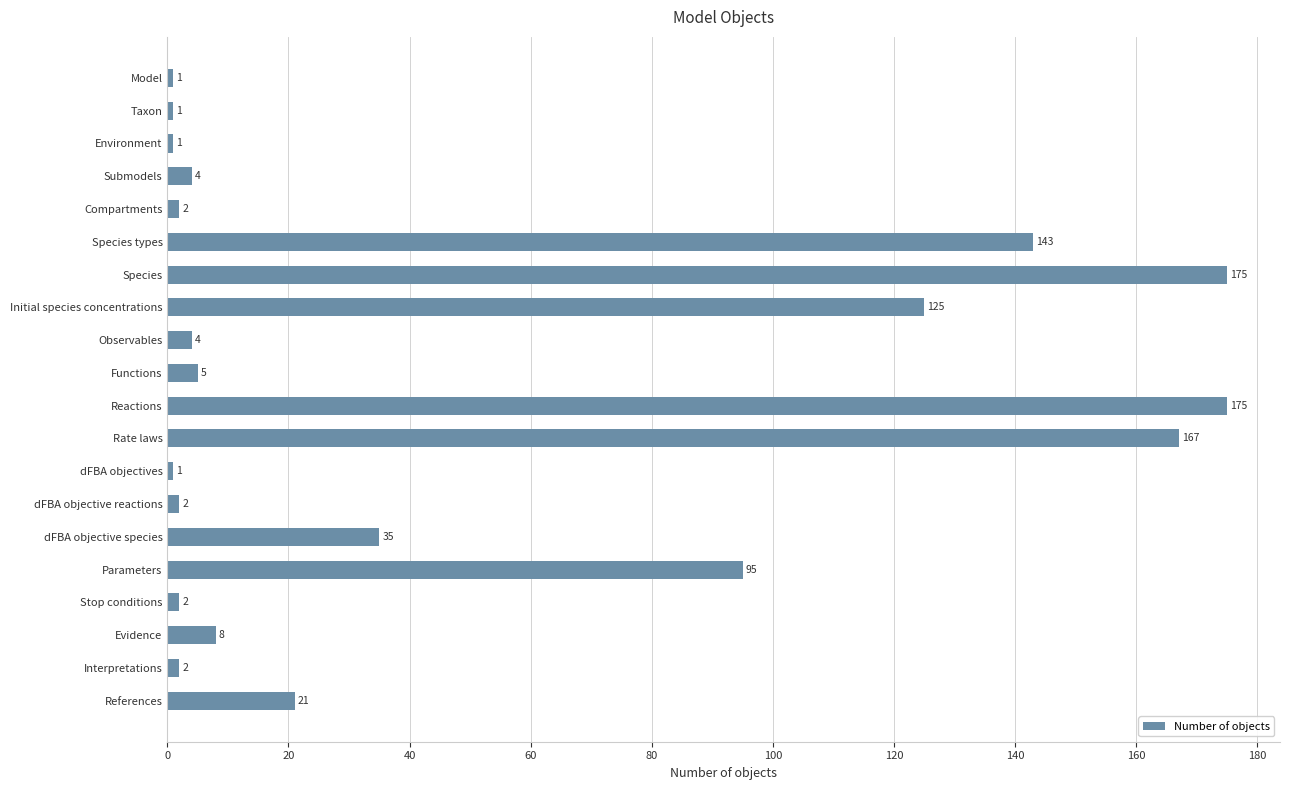

How many values are below 5?

10